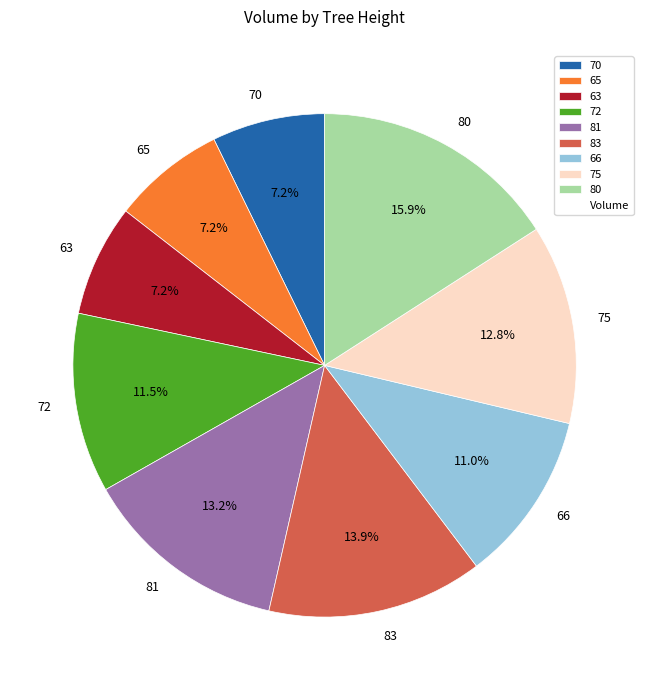

Which slice is the largest?

80